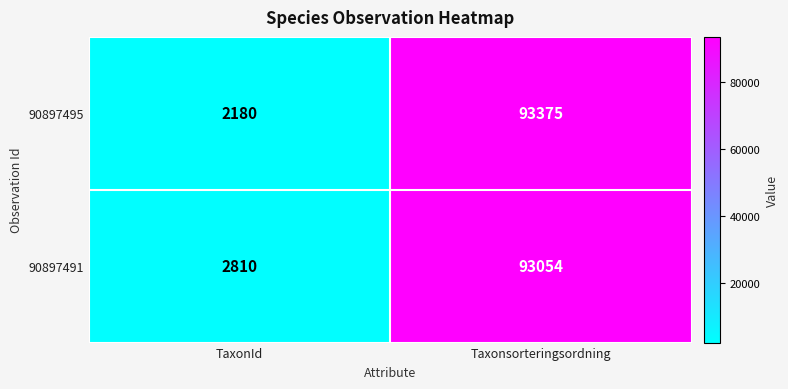

Count the number of categories in the chart.

2